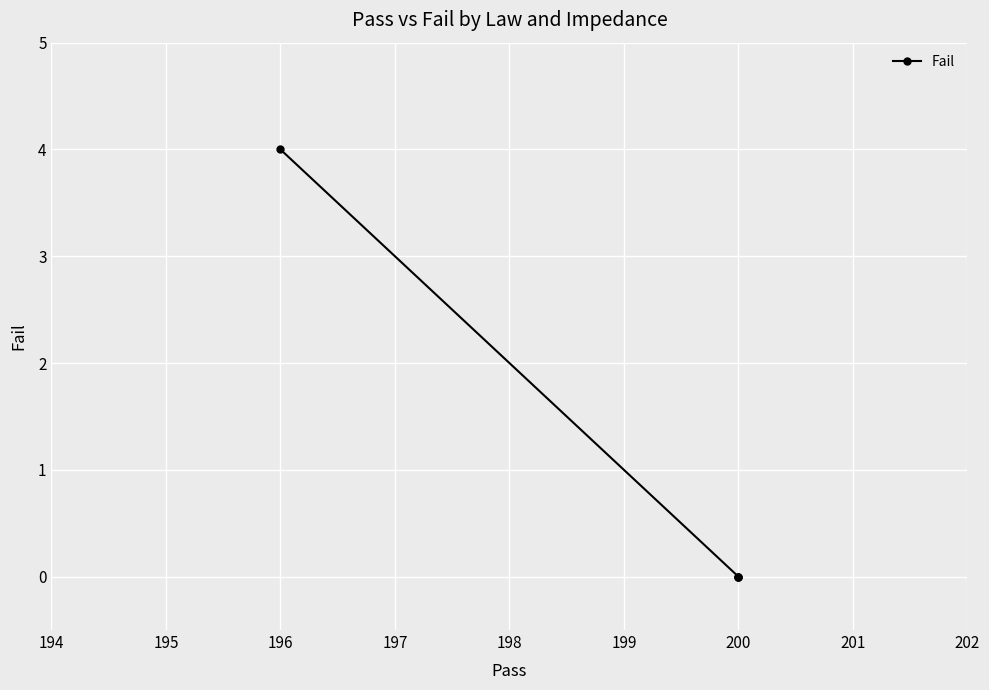

Is it true that the value at 200 is 1?

False